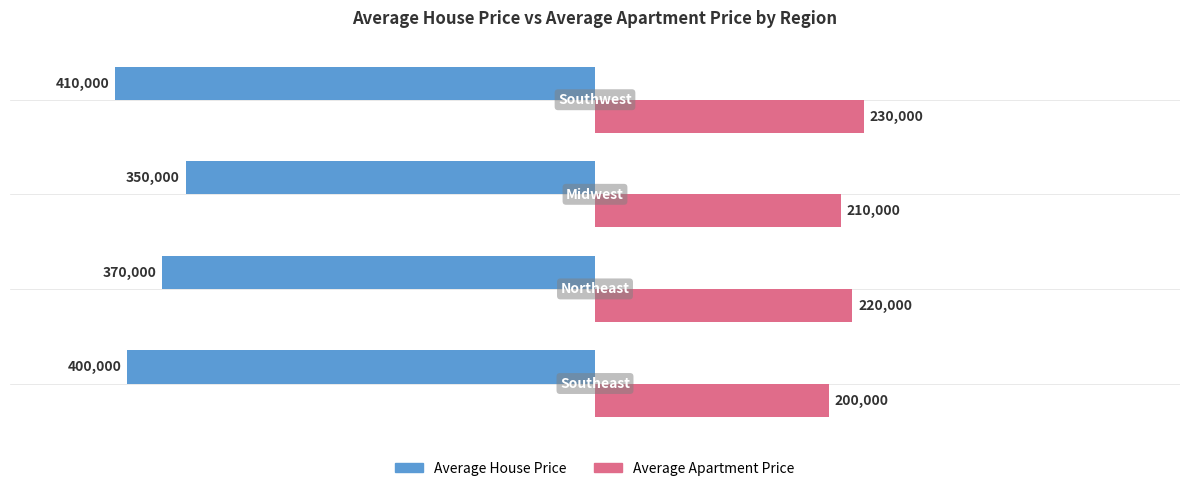

Which series has the largest total across all categories?

Average Apartment Price